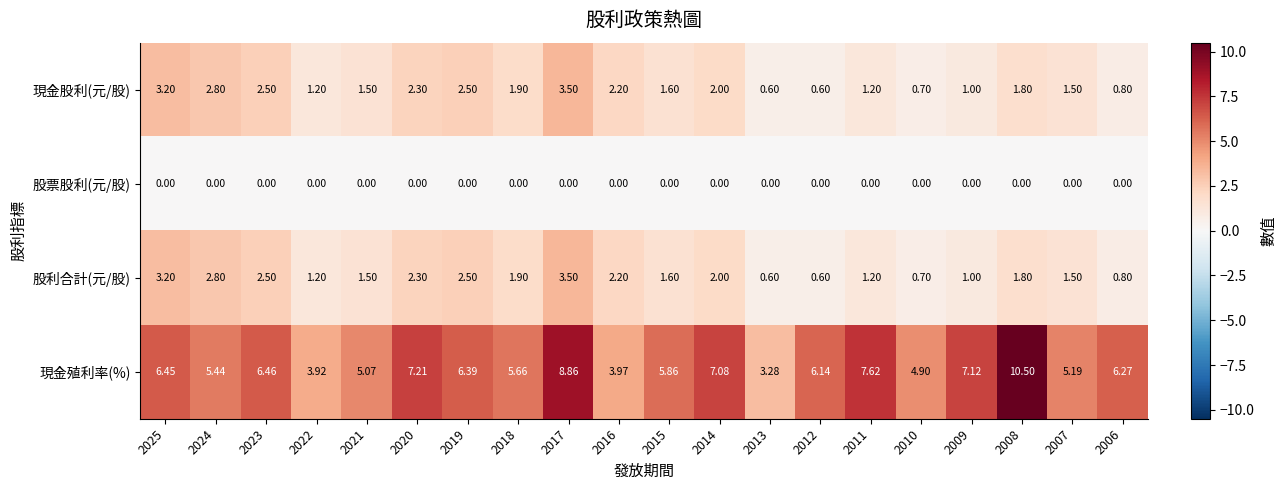

How many series are shown in this chart?

4